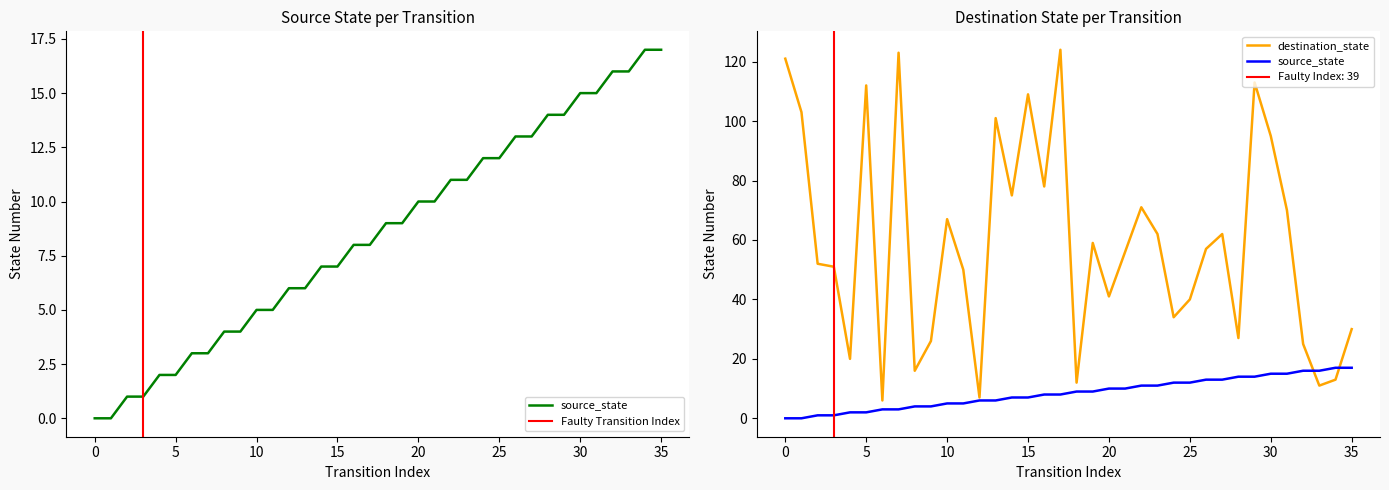

At how many categories does at least one series exceed 28?

26